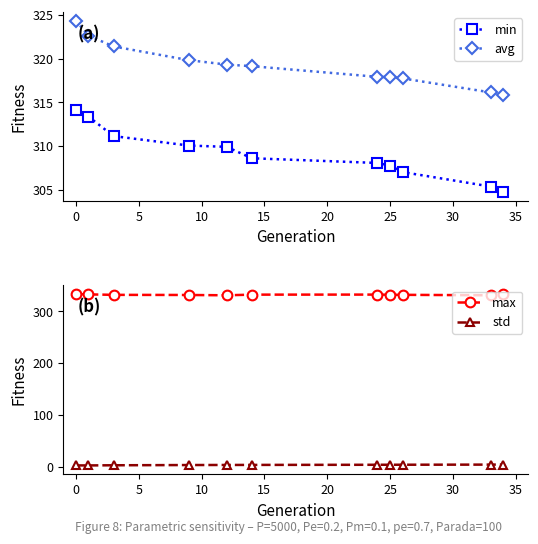

Rank the series by their maximum value, from lowest to highest.

std, min, avg, max